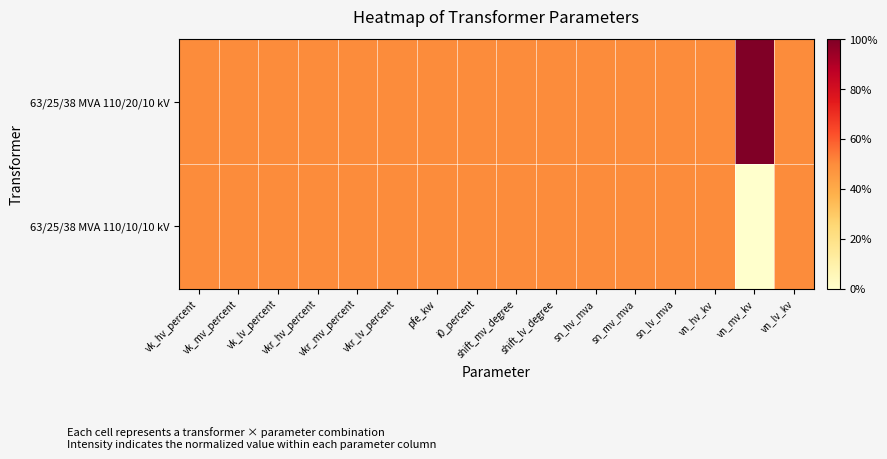

Reading left to right, transcribe all the data shown in this chart.

63/25/38 MVA 110/20/10 kV: vk_hv_percent=0.5	vk_mv_percent=0.5	vk_lv_percent=0.5	vkr_hv_percent=0.5	vkr_mv_percent=0.5	vkr_lv_percent=0.5	pfe_kw=0.5	i0_percent=0.5	shift_mv_degree=0.5	shift_lv_degree=0.5	sn_hv_mva=0.5	sn_mv_mva=0.5	sn_lv_mva=0.5	vn_hv_kv=0.5	vn_mv_kv=1.0	vn_lv_kv=0.5
63/25/38 MVA 110/10/10 kV: vk_hv_percent=0.5	vk_mv_percent=0.5	vk_lv_percent=0.5	vkr_hv_percent=0.5	vkr_mv_percent=0.5	vkr_lv_percent=0.5	pfe_kw=0.5	i0_percent=0.5	shift_mv_degree=0.5	shift_lv_degree=0.5	sn_hv_mva=0.5	sn_mv_mva=0.5	sn_lv_mva=0.5	vn_hv_kv=0.5	vn_mv_kv=0.0	vn_lv_kv=0.5